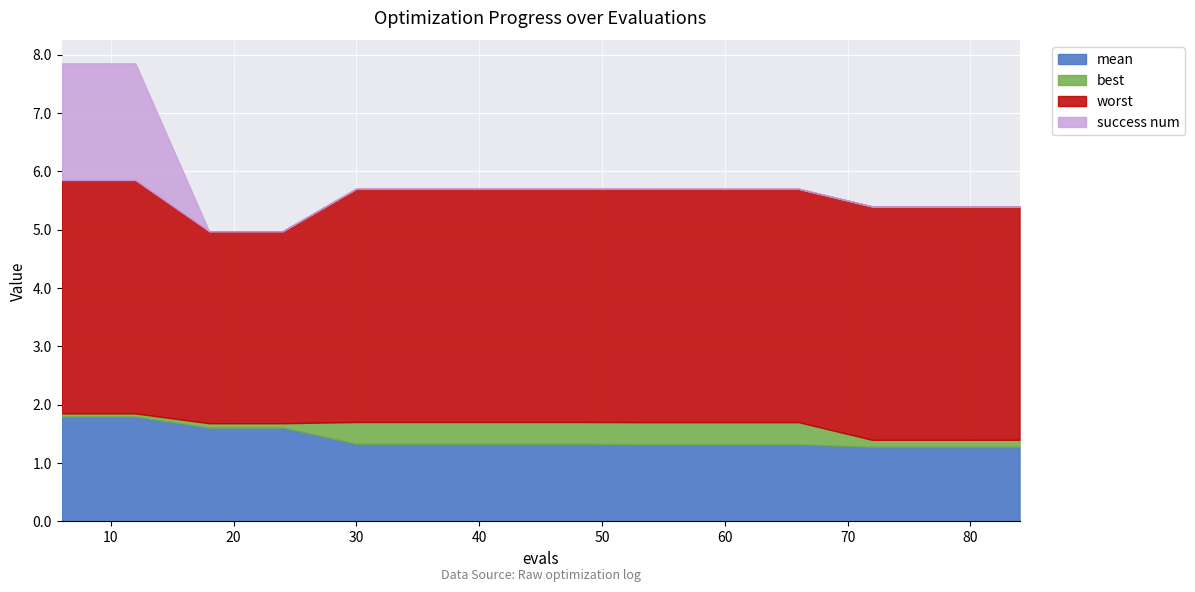

What is the lowest value of the mean series?

1.3